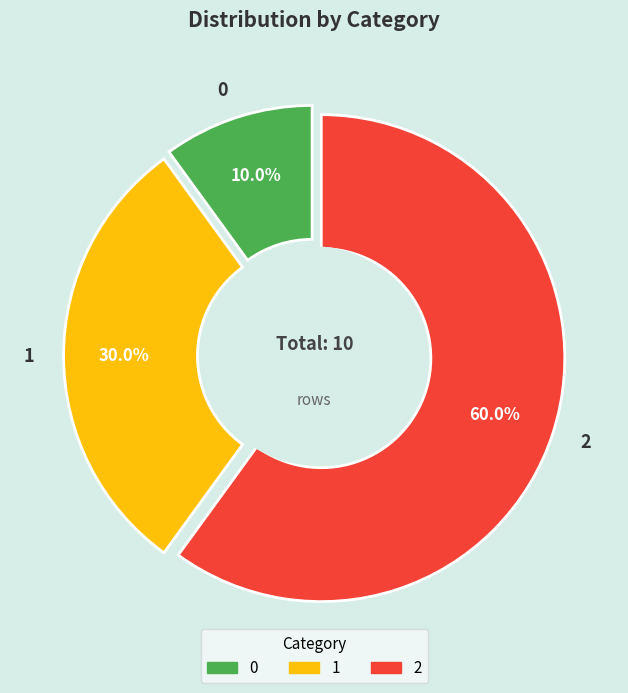

What is the ratio of the value at 2 to the value at 1?

2.0